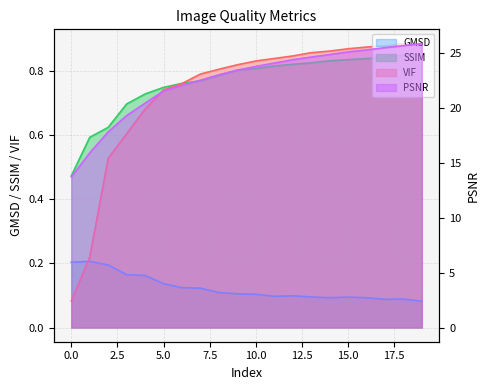

What is the spread (max minus min) of values at 11?

24.0